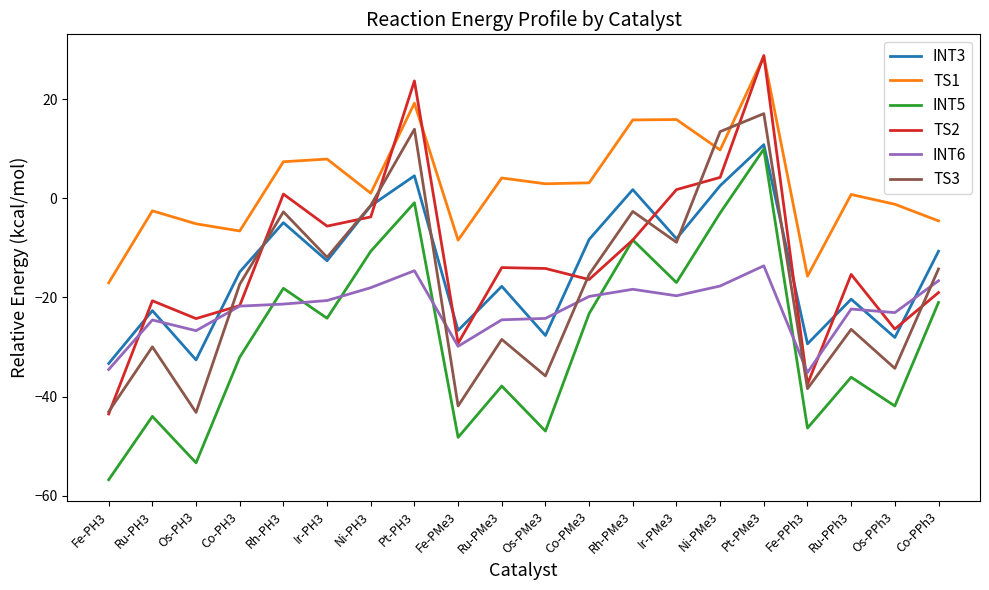

True or false: TS2 and INT3 intersect in this chart.

True